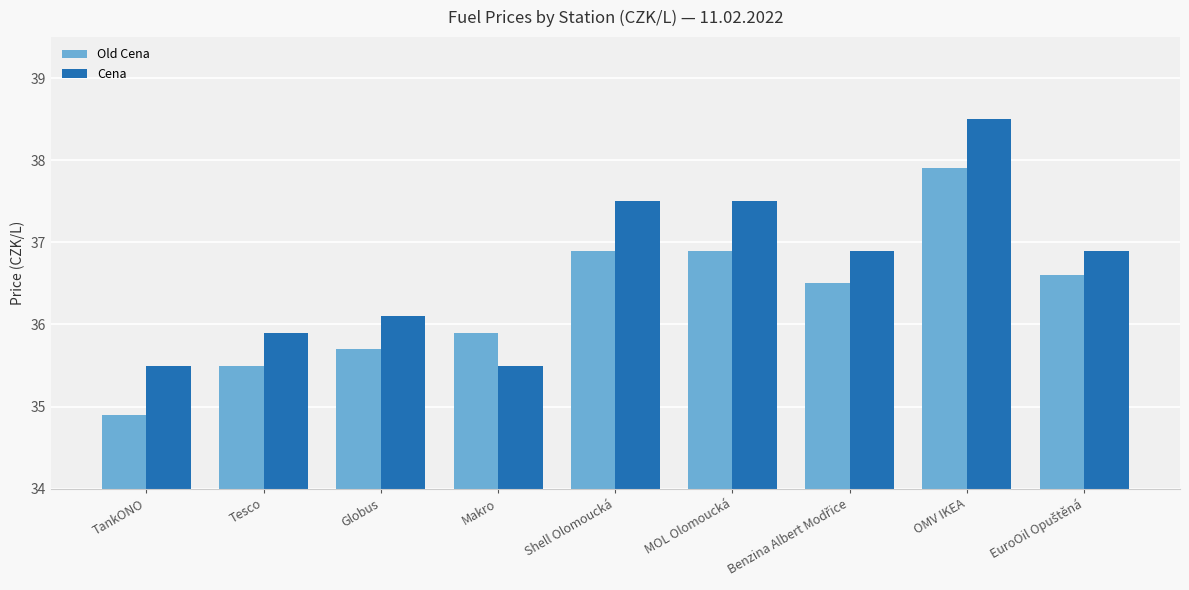

Reading left to right, list all the values displayed in this chart.

Old Cena: 34.9	35.5	35.7	35.9	36.9	36.9	36.5	37.9	36.6
Cena: 35.5	35.9	36.1	35.5	37.5	37.5	36.9	38.5	36.9